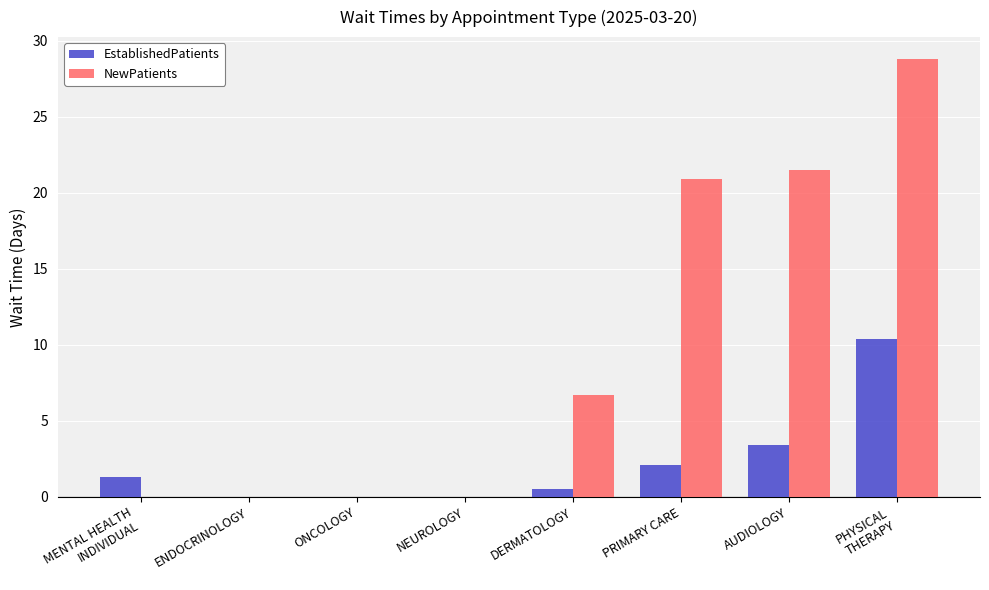

At which category is the sum across all series the highest?

PHYSICAL
THERAPY